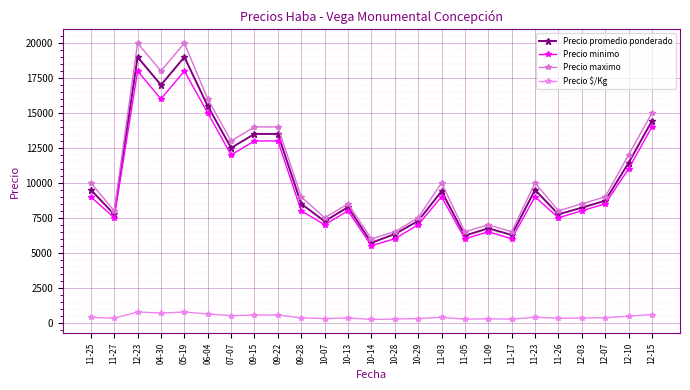

What position from the left is 06-04?

6